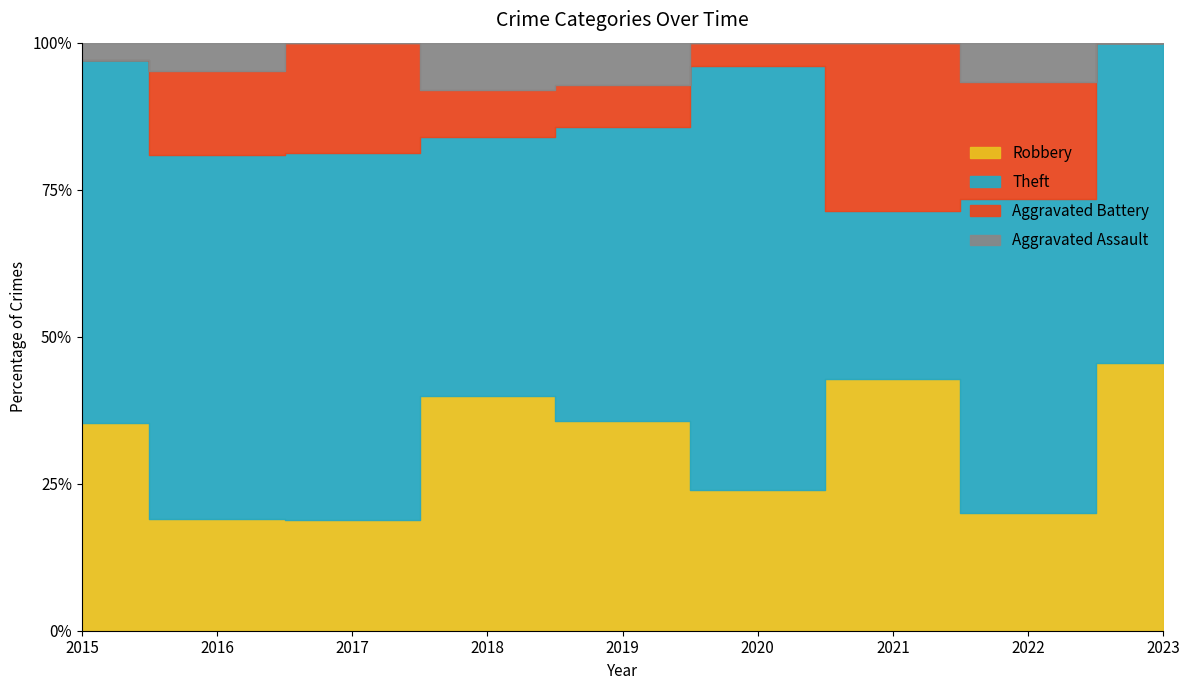

Which series has the largest total across all categories?

Theft